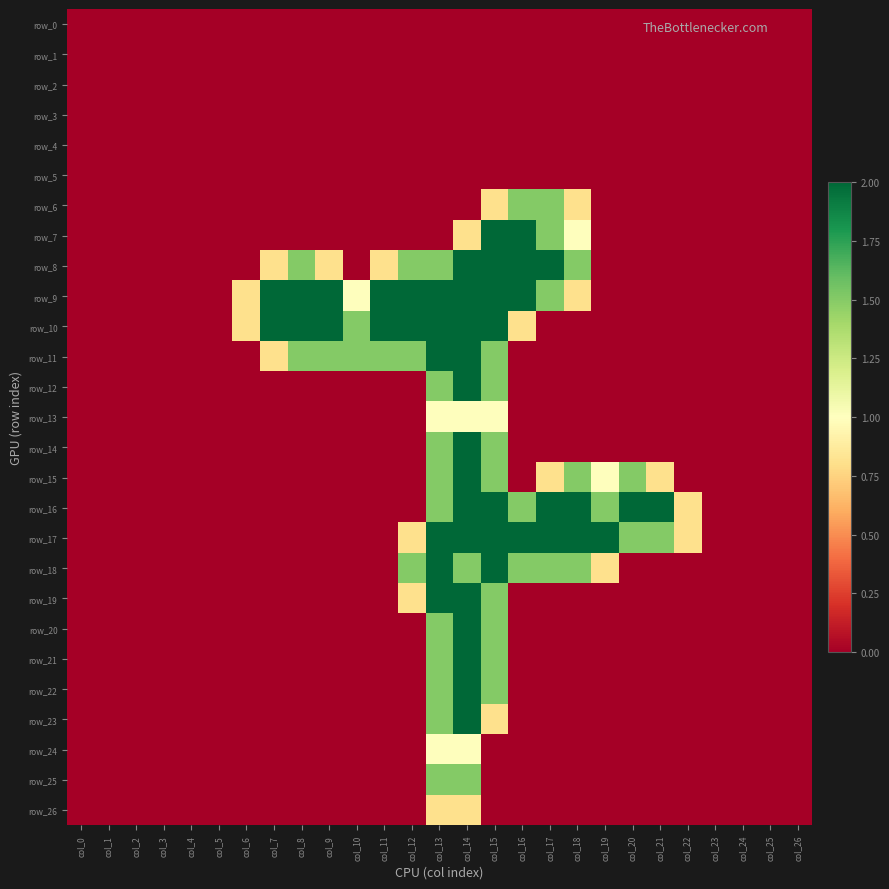

What is the difference between the highest and lowest values at col_14?

2.0